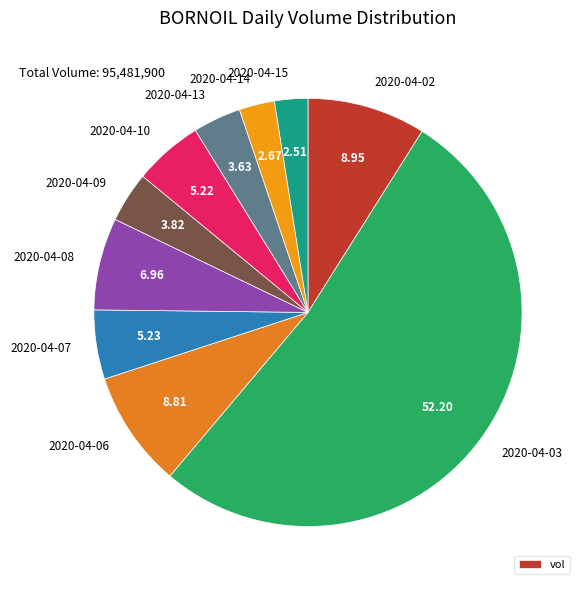

What is the ratio of the value at 2020-04-07 to the value at 2020-04-02?

0.6